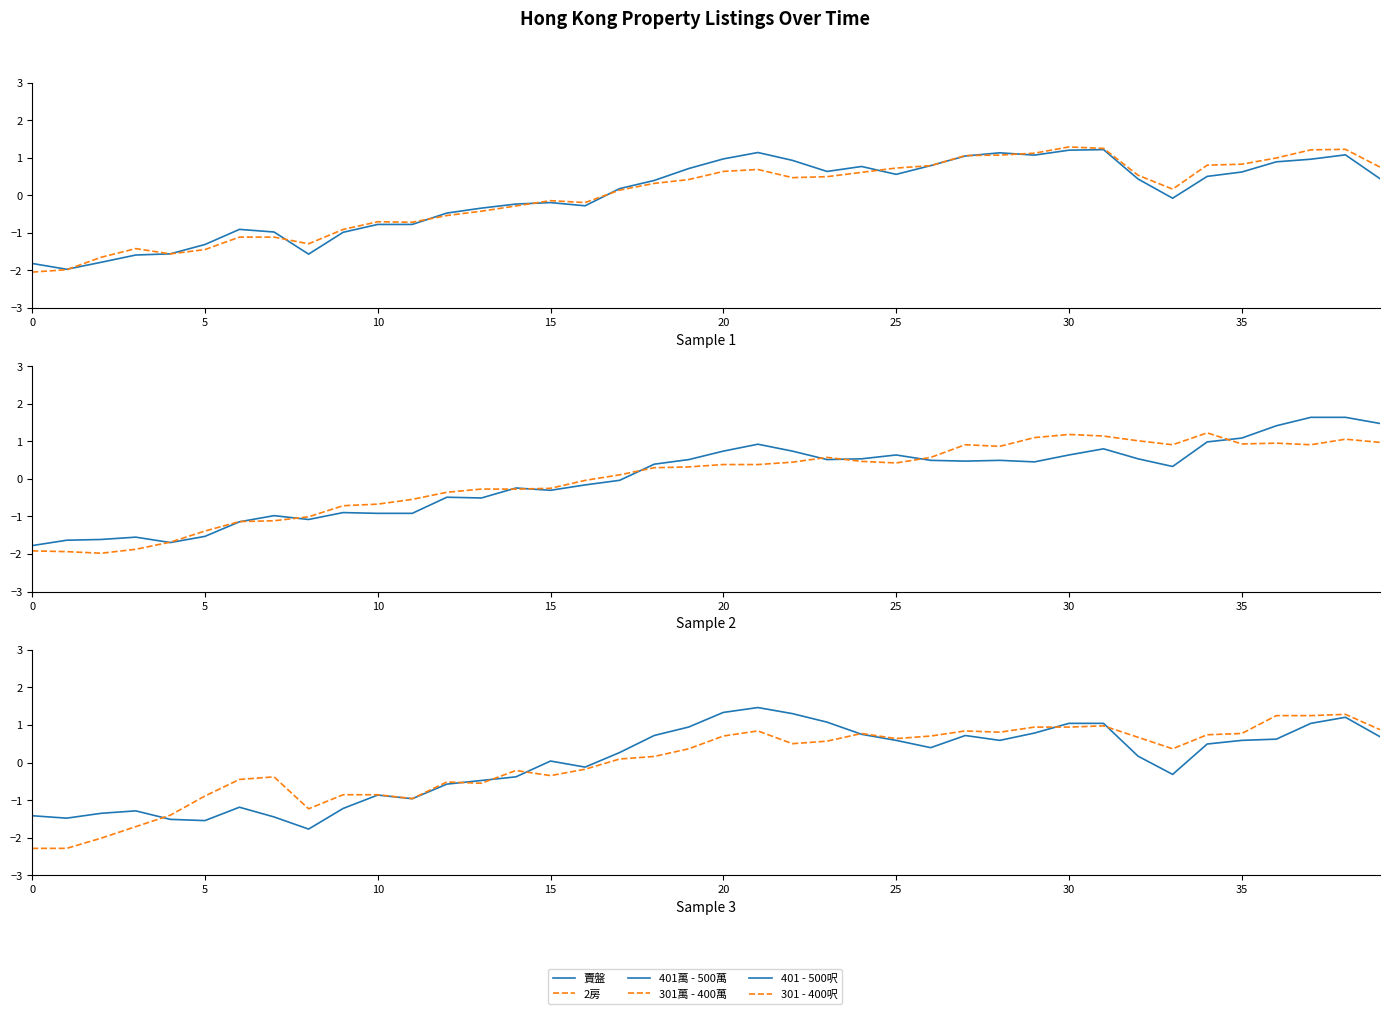

Between 12 and 30, which series saw the biggest shift?

2房